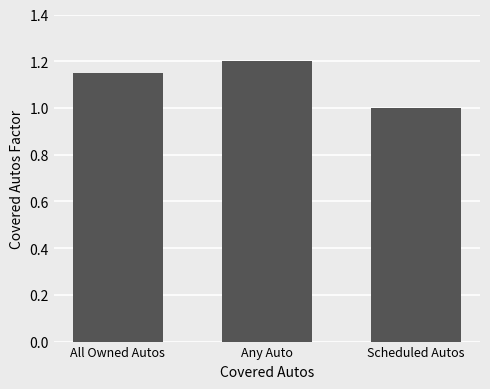

Between Scheduled Autos and All Owned Autos, which is larger?

All Owned Autos